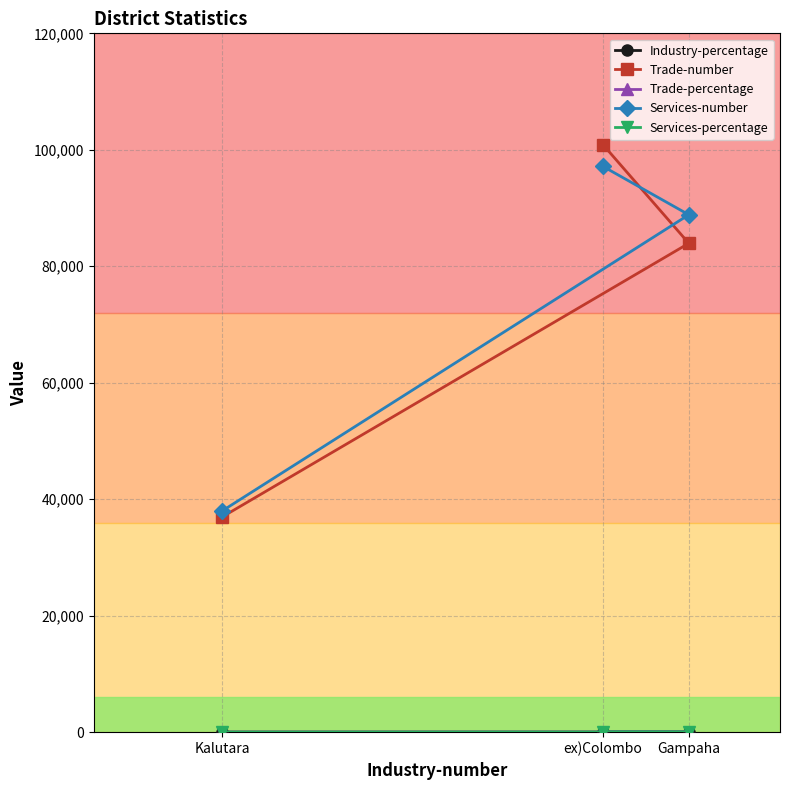

At which label is Industry-percentage closest to 8?

Kalutara